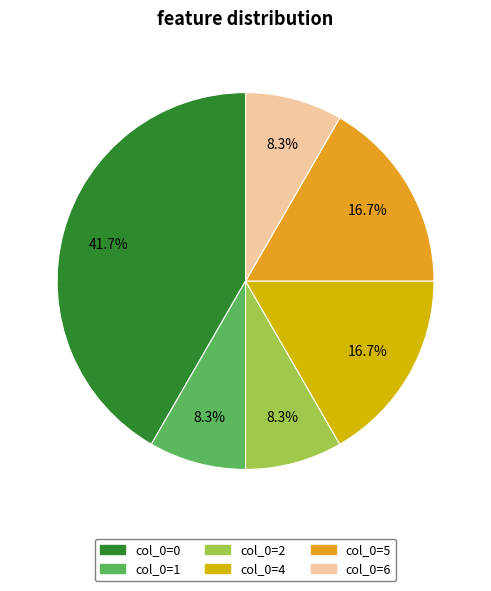

Is there a majority slice in this chart?

No